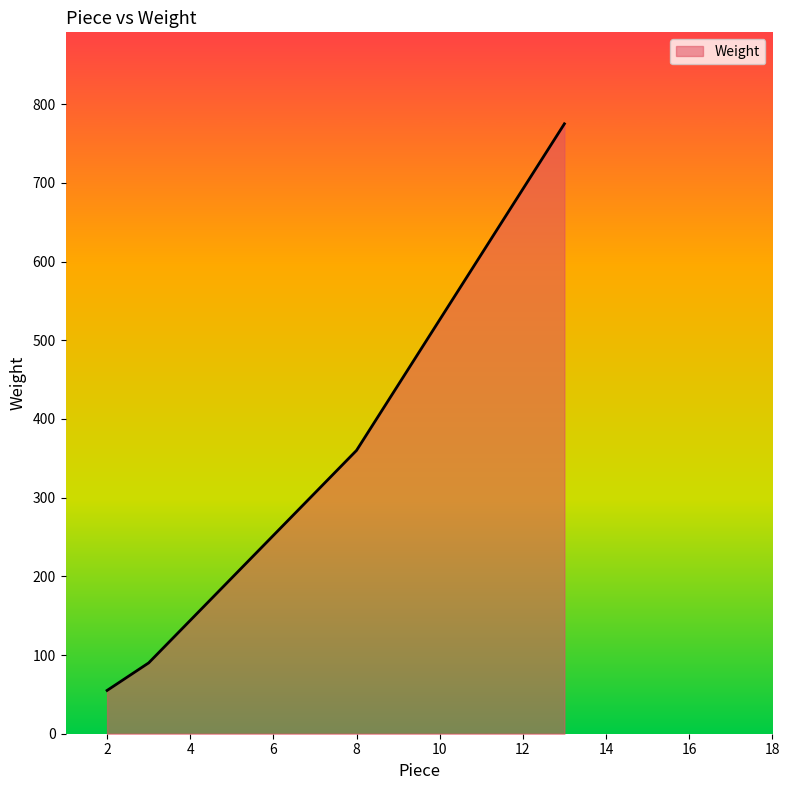

What is the difference between the maximum and second lowest values?

685